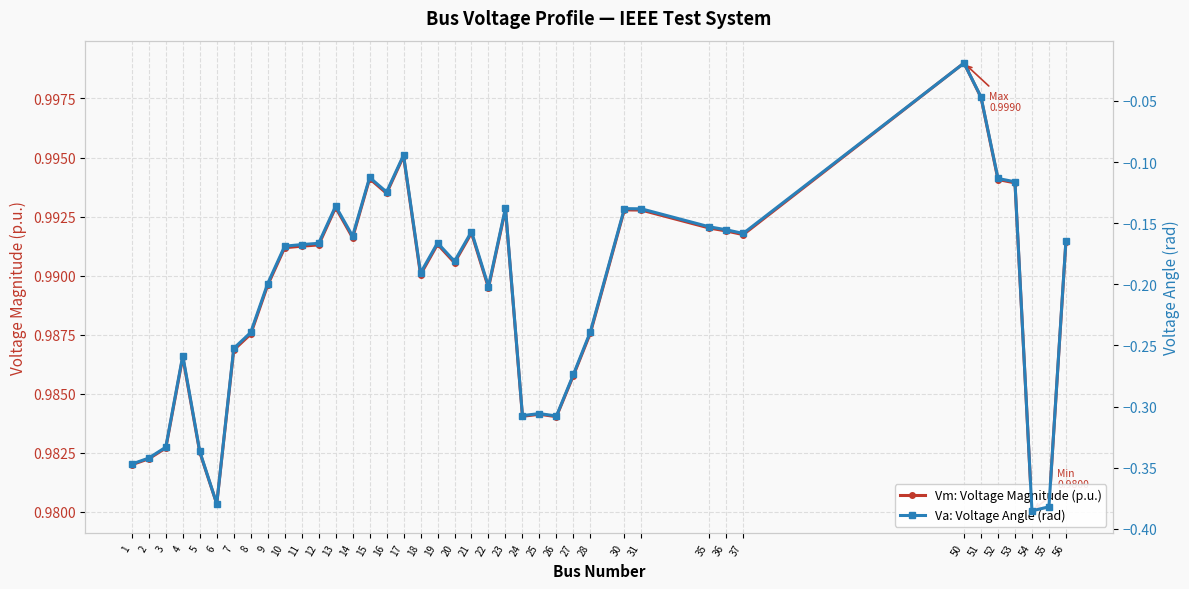

What is the difference between the Va: Voltage Angle (rad) values at 50 and 10?

0.1